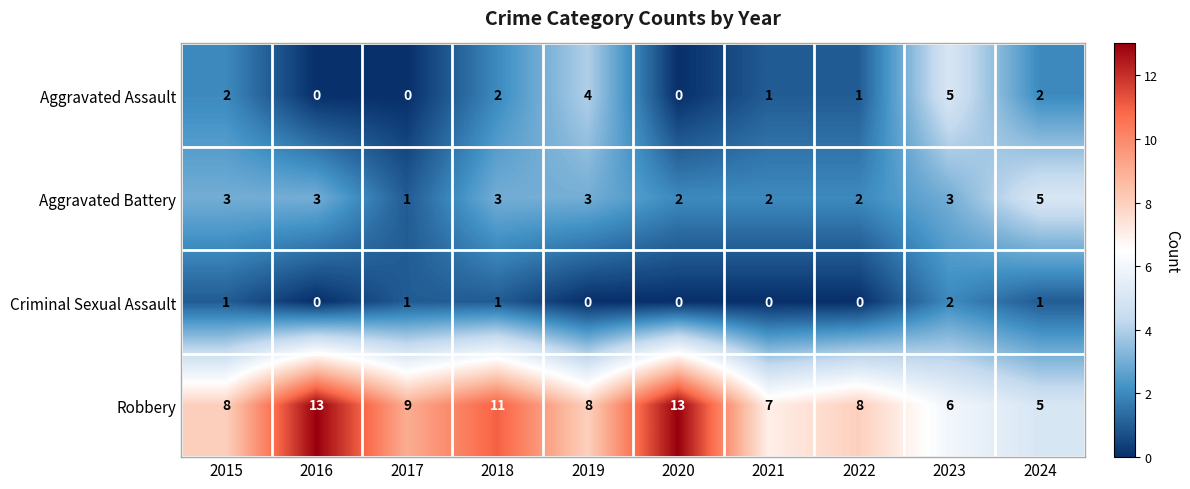

Count the Aggravated Assault values in the range 0 to 2.

8